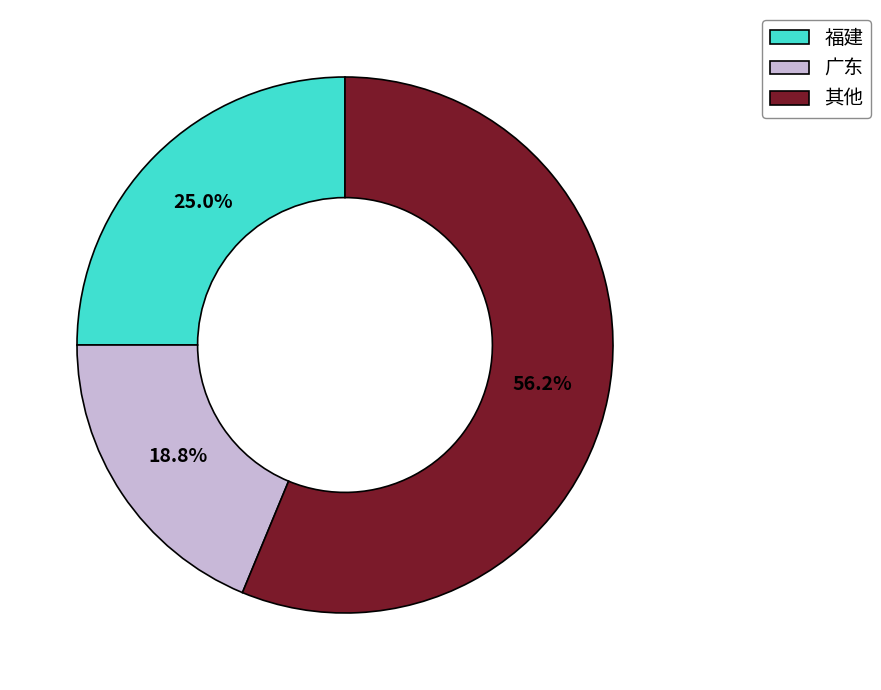

To the nearest percent, what is the average slice percentage?

33%